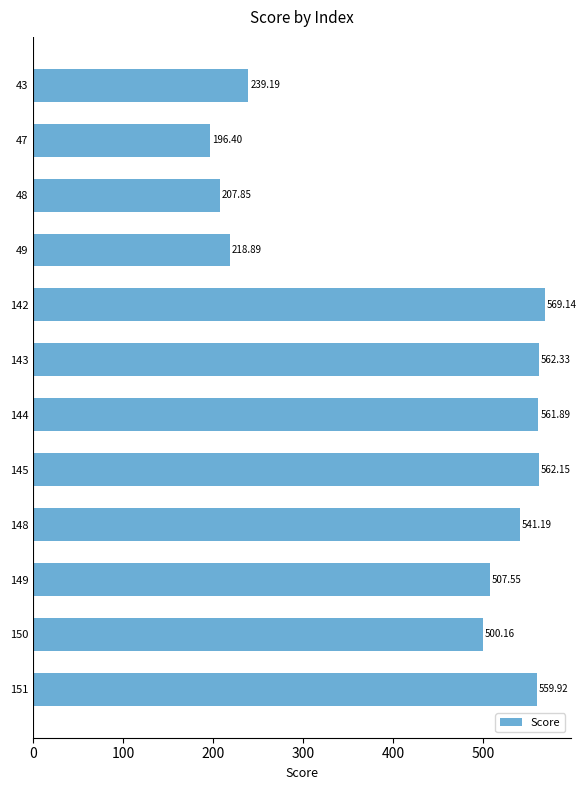

List the labels in order of value, smallest first.

47, 48, 49, 43, 150, 149, 148, 151, 144, 145, 143, 142